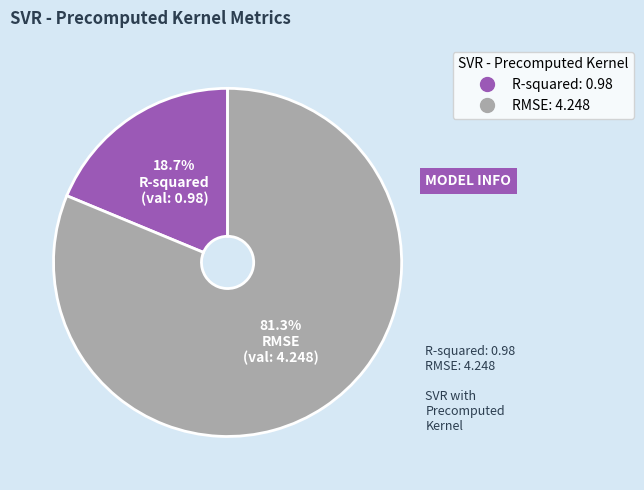

To the nearest percent, what is the combined percentage of R-squared and RMSE?

100%